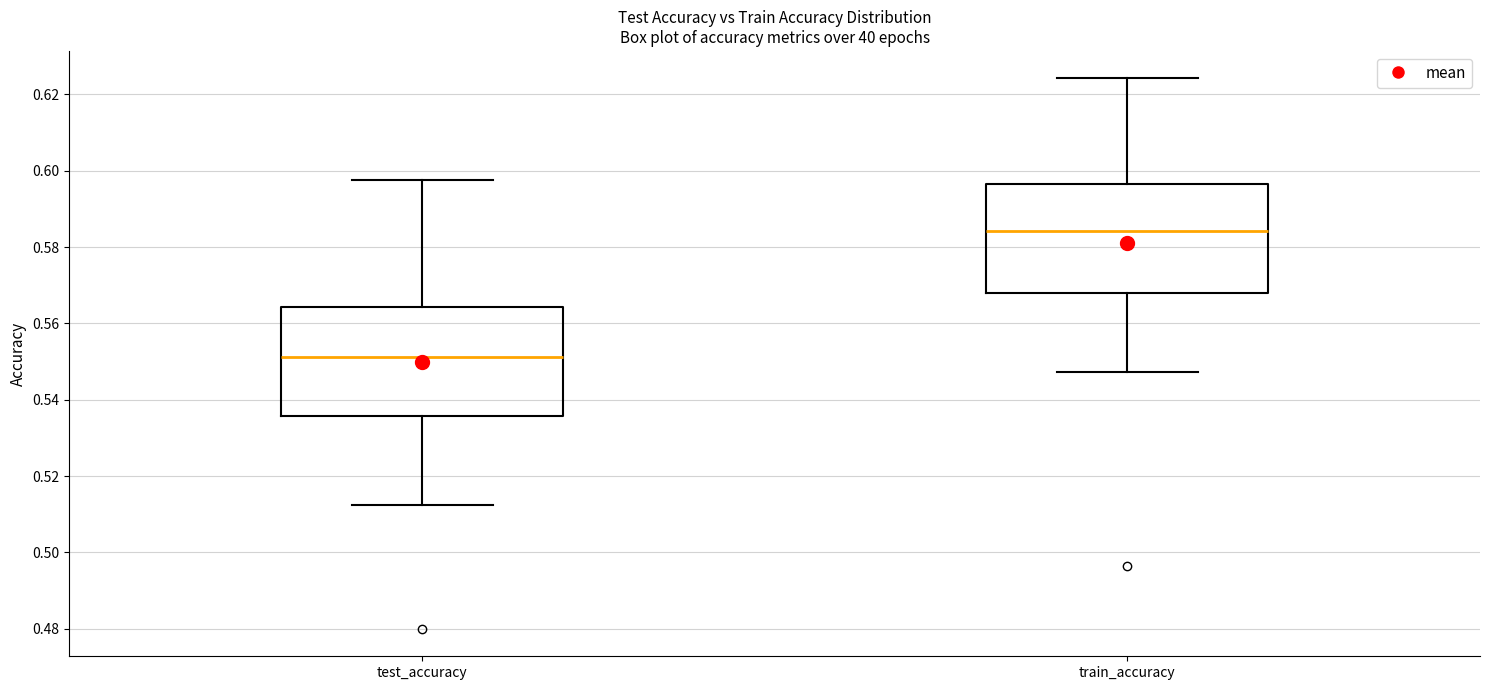

Which box has the lowest median line?

test_accuracy